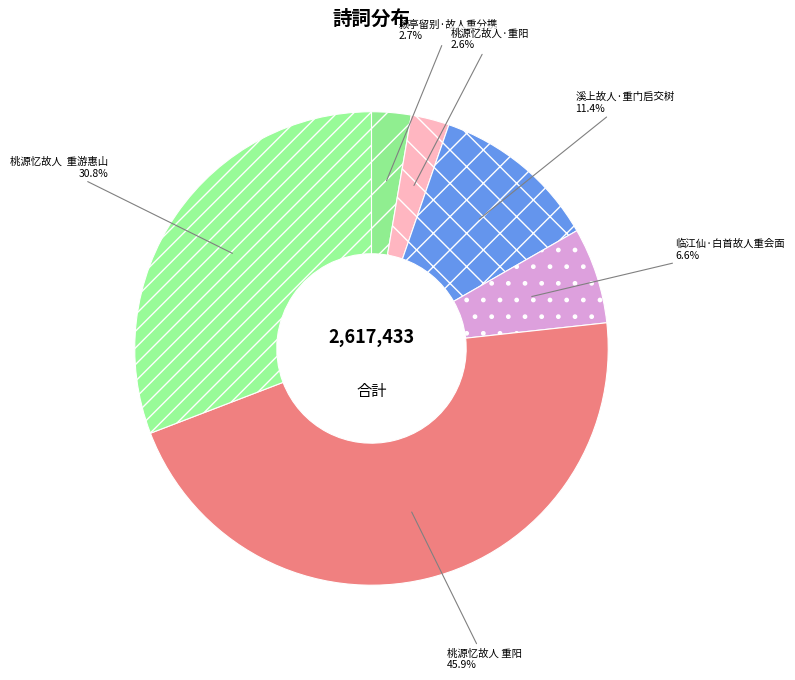

To the nearest percent, what percentage of the pie is 溪上故人·重门启交树?

11%